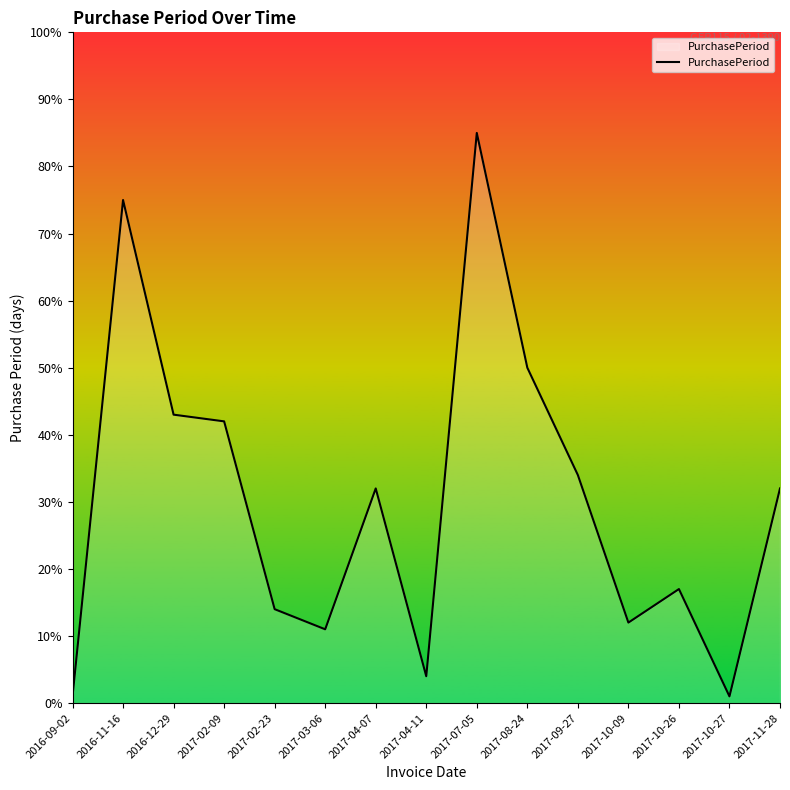

What position from the left is 2017-09-27?

11